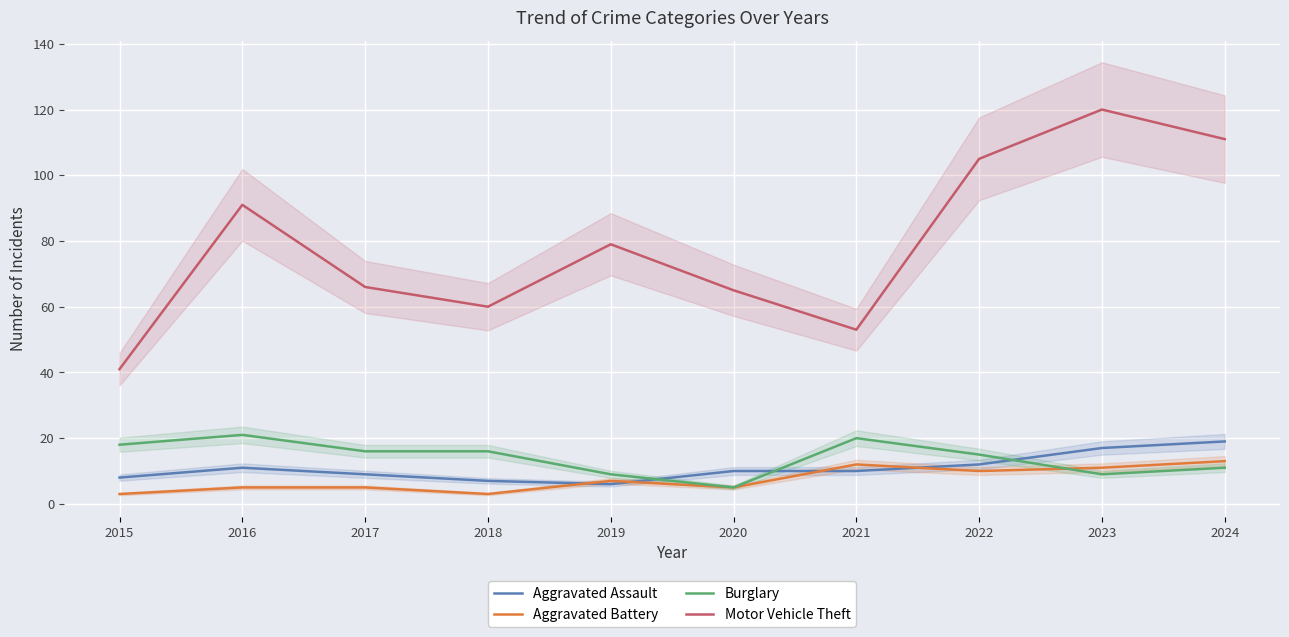

What is the sum of all Motor Vehicle Theft values?

791